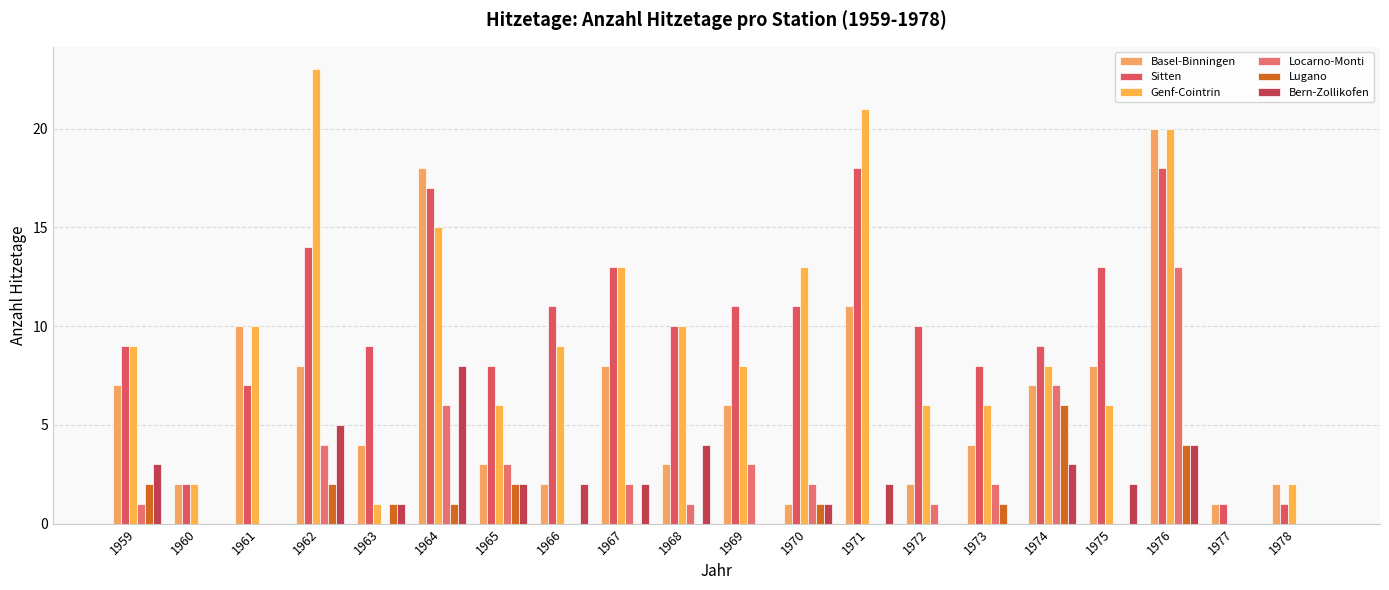

What are all the series names shown in the legend?

Basel-Binningen, Sitten, Genf-Cointrin, Locarno-Monti, Lugano, Bern-Zollikofen